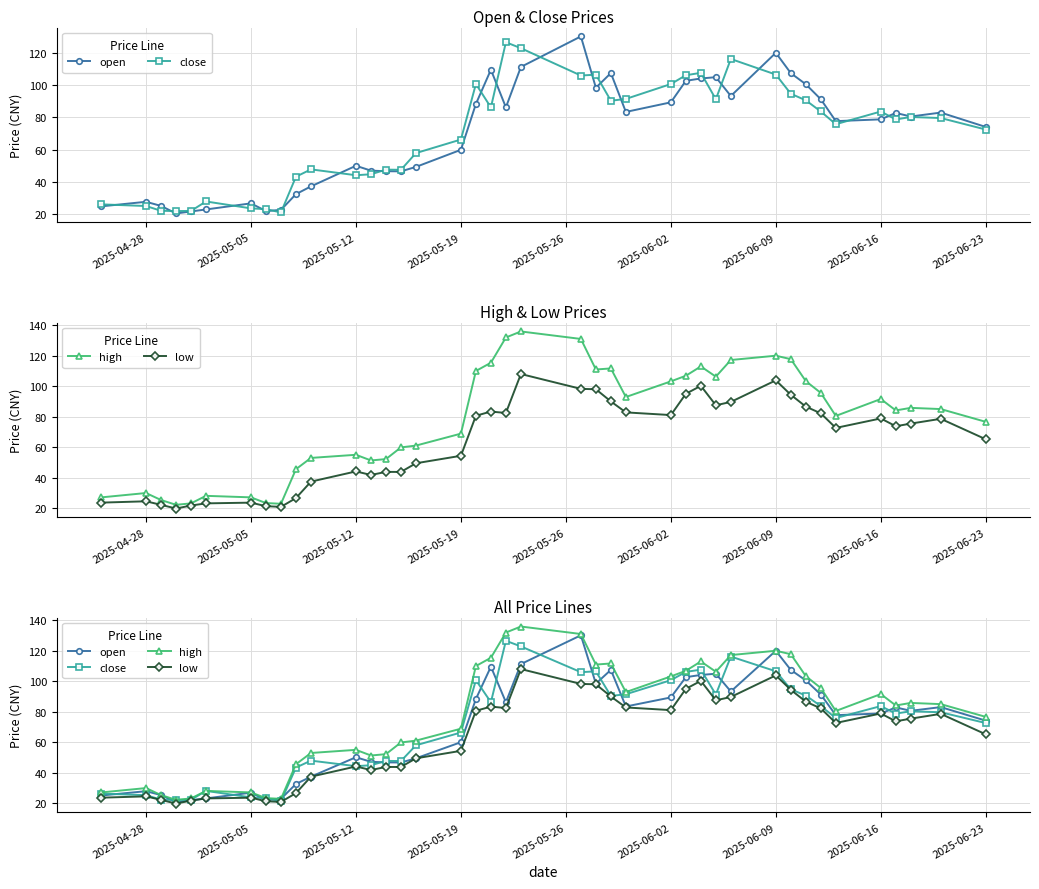

How many lines are shown in the chart?

4